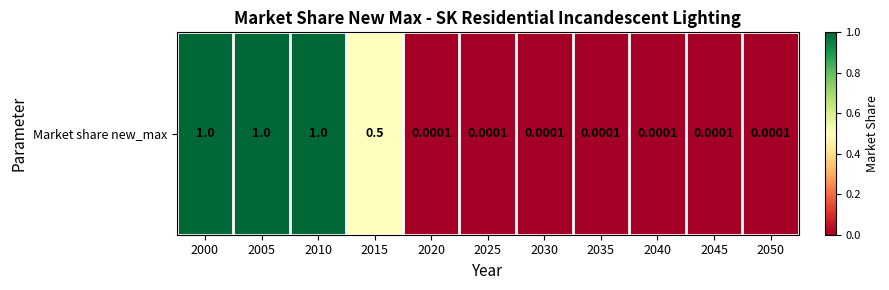

Reading left to right, transcribe all the data shown in this chart.

2000=1.0	2005=1.0	2010=1.0	2015=0.5	2020=0.0	2025=0.0	2030=0.0	2035=0.0	2040=0.0	2045=0.0	2050=0.0